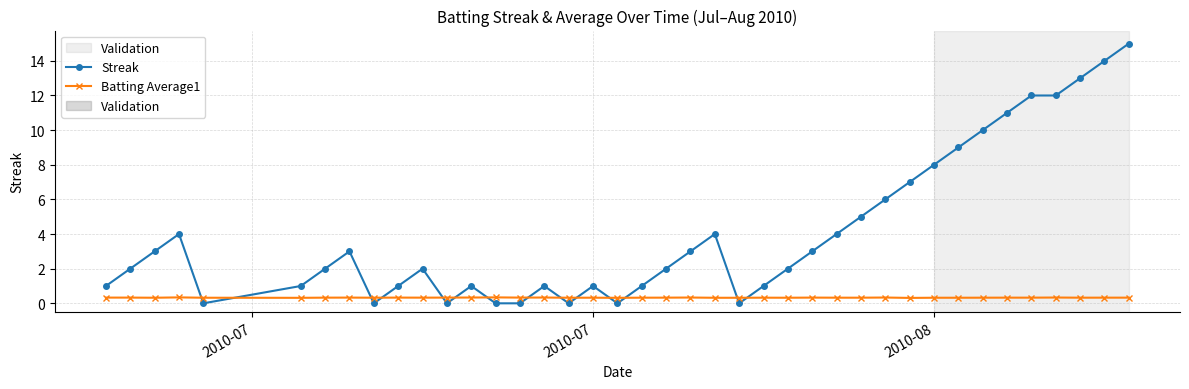

Count the number of categories in the chart.

40